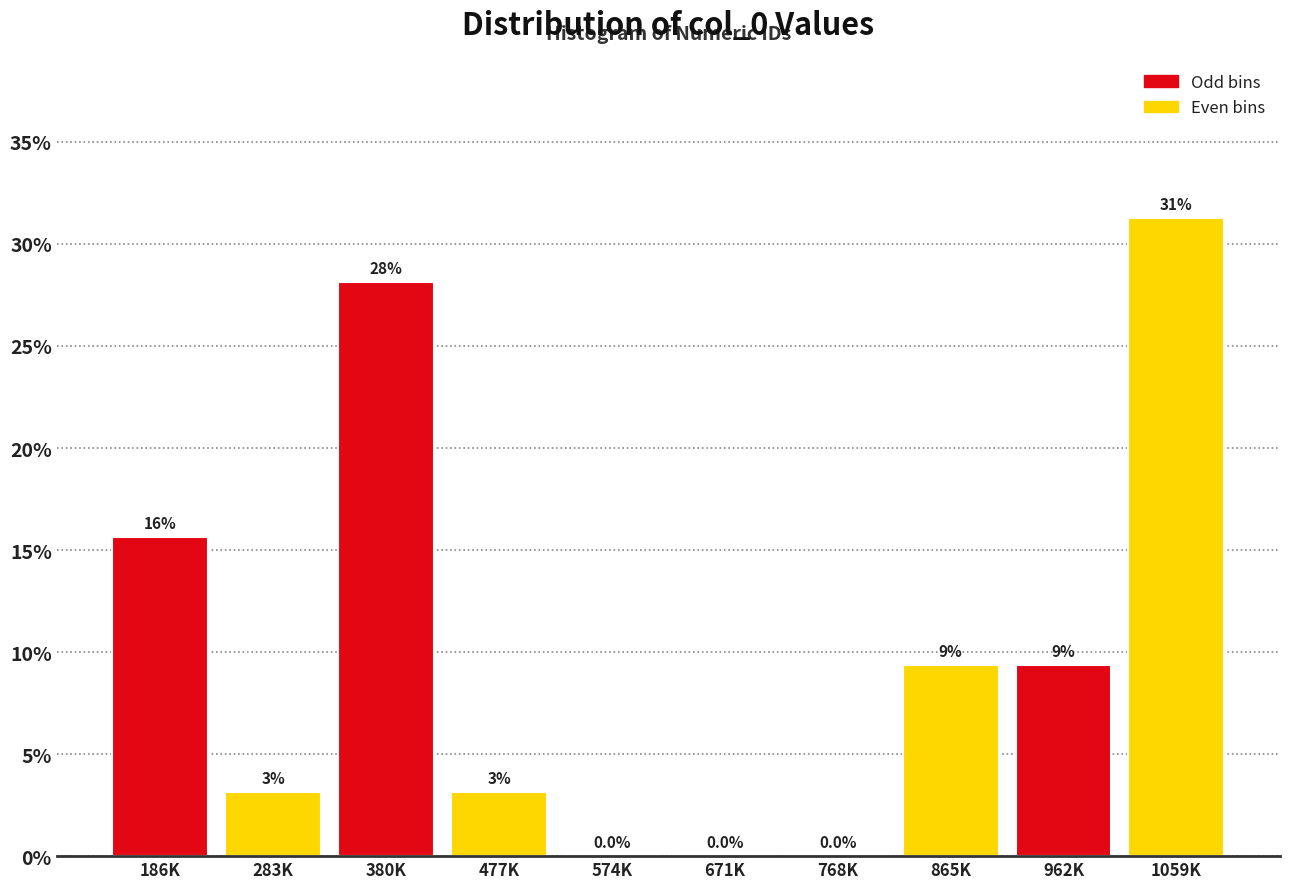

Are the bars horizontal?

No